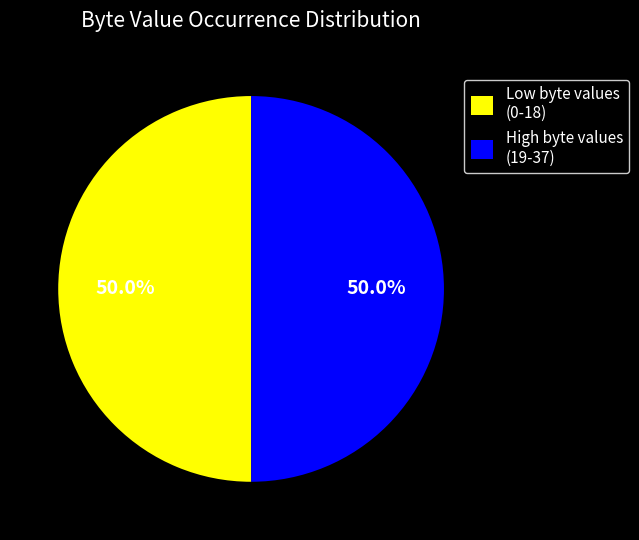

Do Low byte values (0-18) and High byte values (19-37) together represent more than half of the pie?

Yes